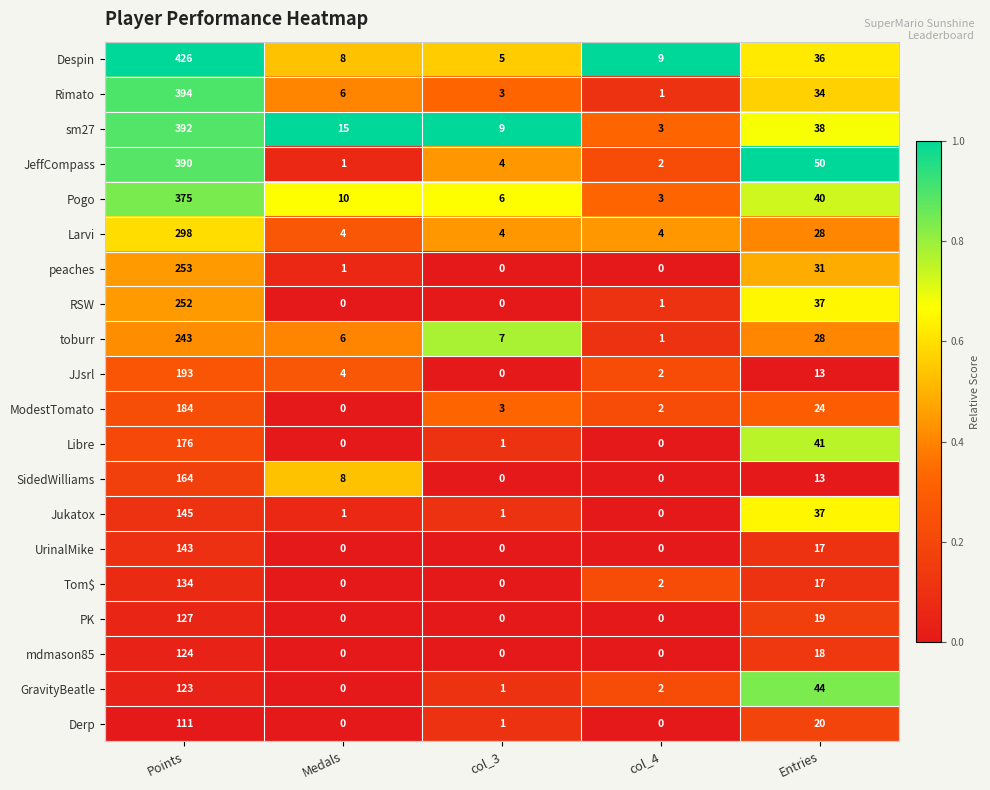

Rank the series by their maximum value, from lowest to highest.

Derp, GravityBeatle, mdmason85, PK, Tom$, UrinalMike, Jukatox, SidedWilliams, Libre, ModestTomato, JJsrl, toburr, RSW, peaches, Larvi, Pogo, JeffCompass, sm27, Rimato, Despin